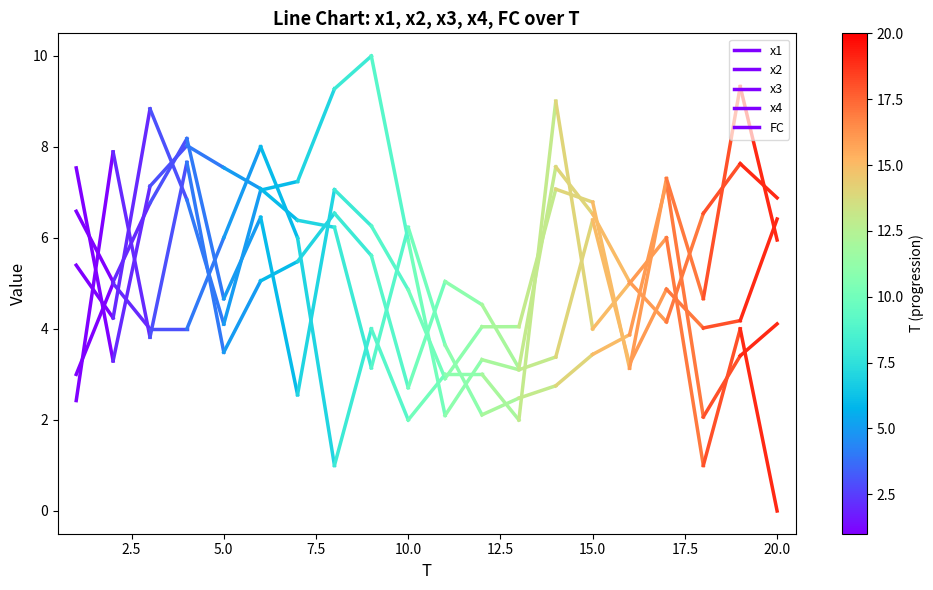

What is the sum of all FC values?

8.0